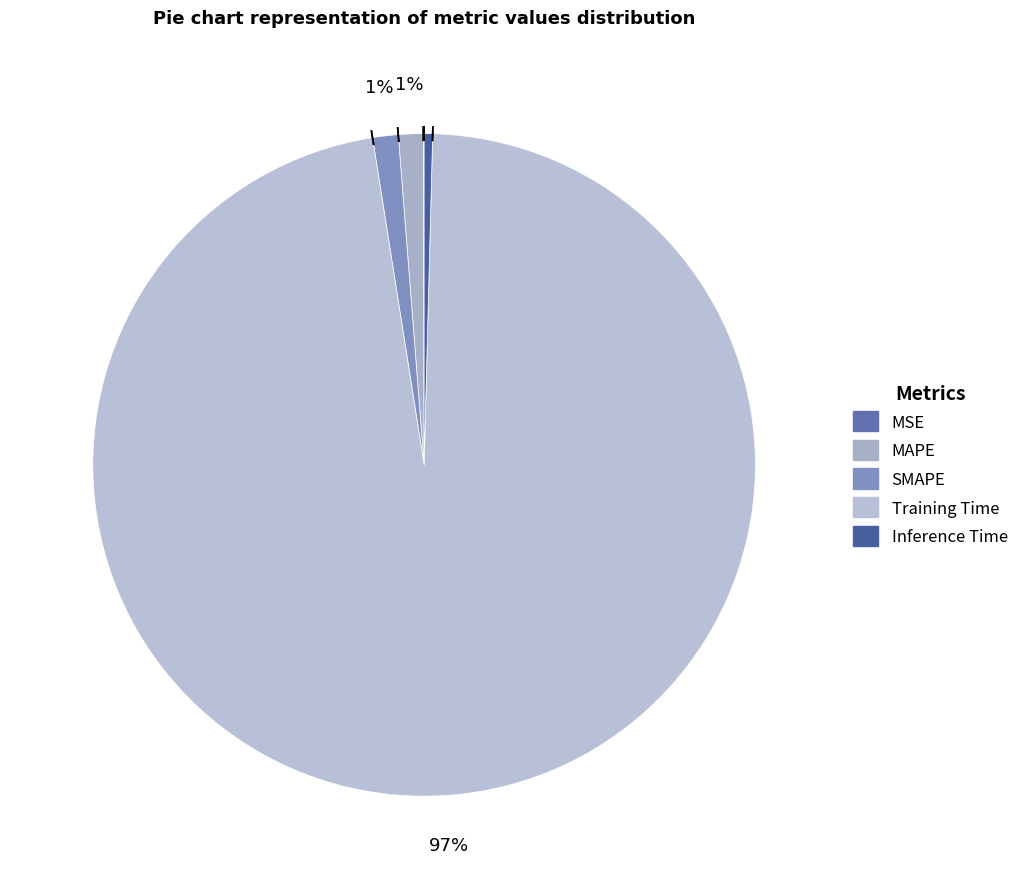

To the nearest percent, what is the average slice percentage?

20%